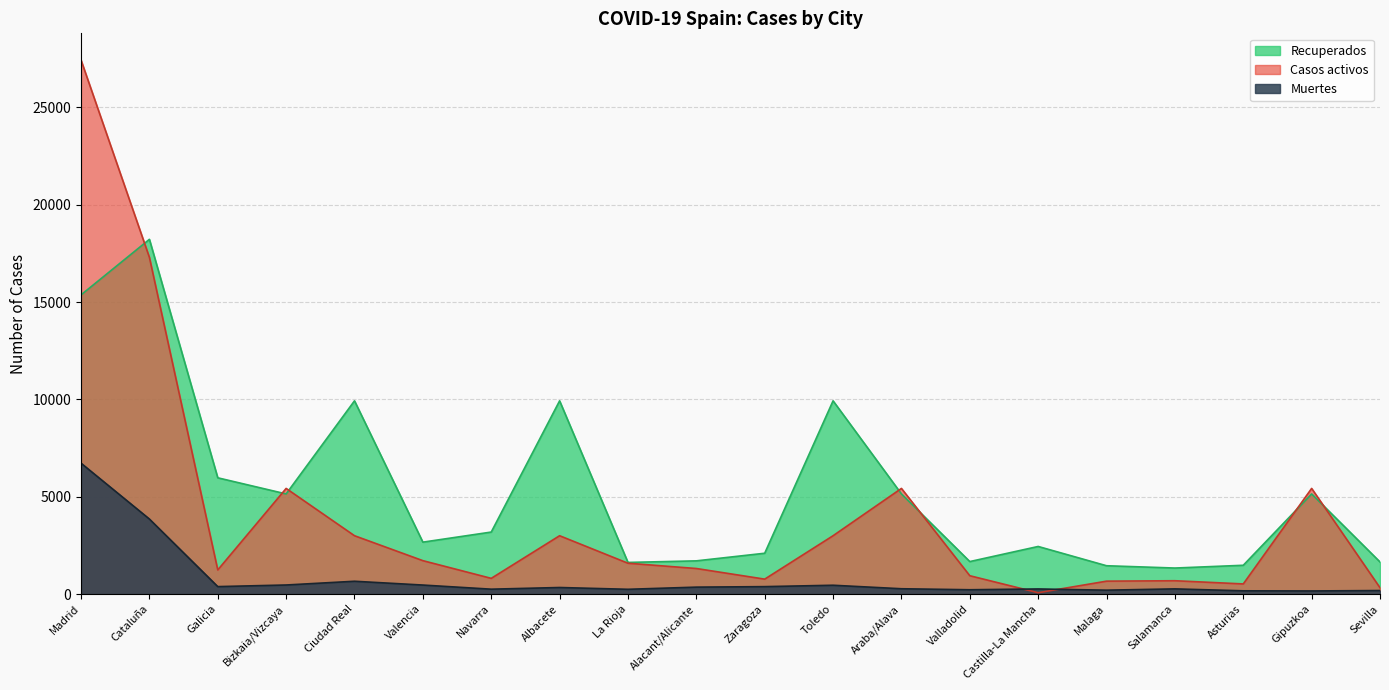

Where does the Recuperados series first go above 3186?

Madrid